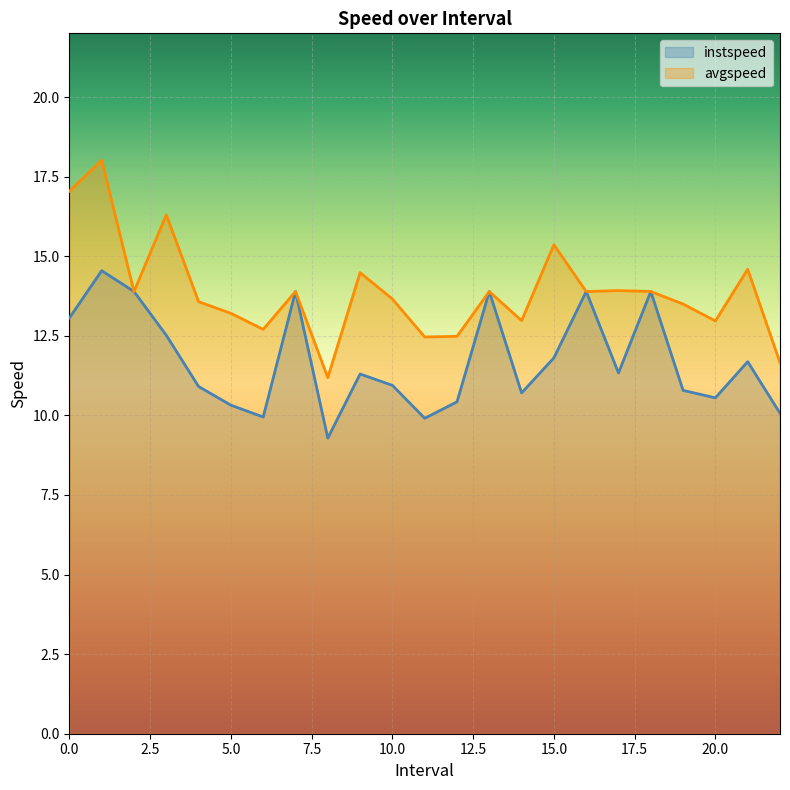

True or false: avgspeed and instspeed cross at least once.

False